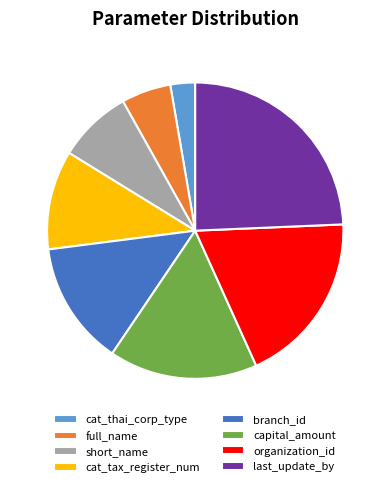

What is the largest slice in the pie chart?

last_update_by